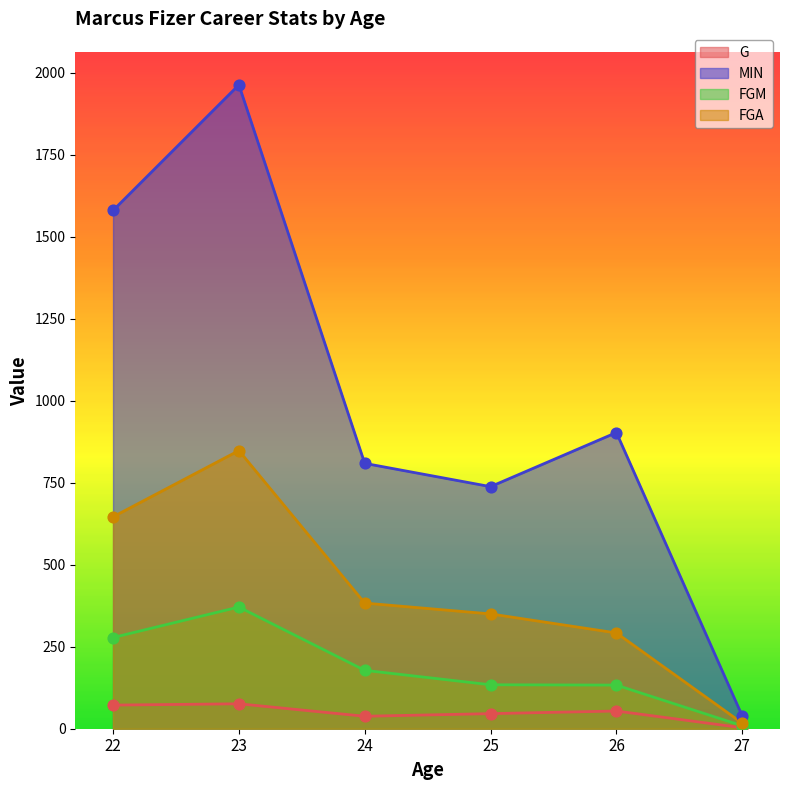

Which series has the largest total across all categories?

MIN